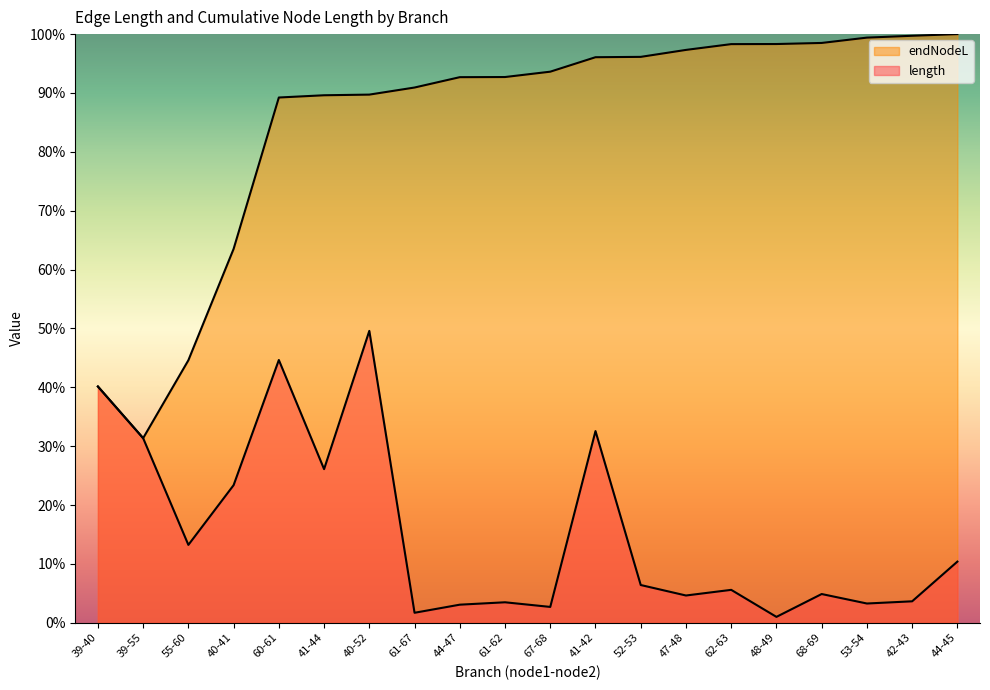

The length series shows 4.9 at 68-69. True or false?

True